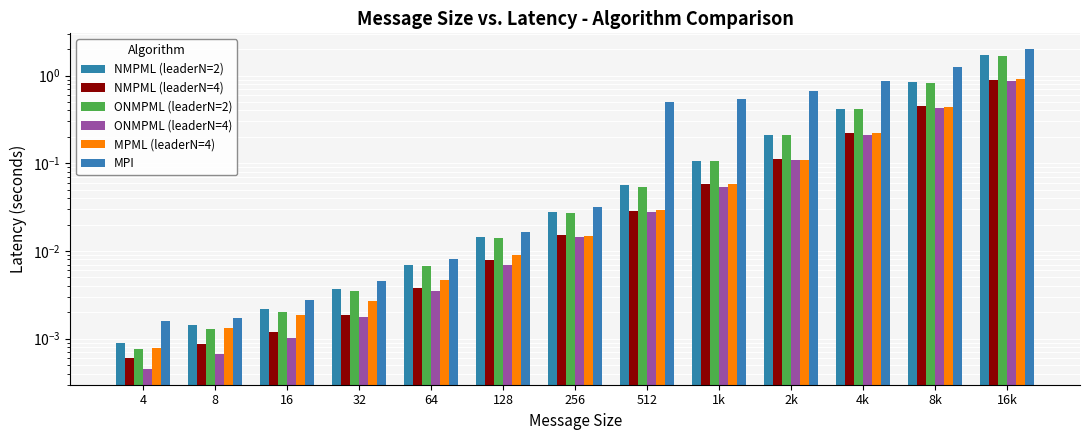

What is the label of the 10th bar from the right?

32